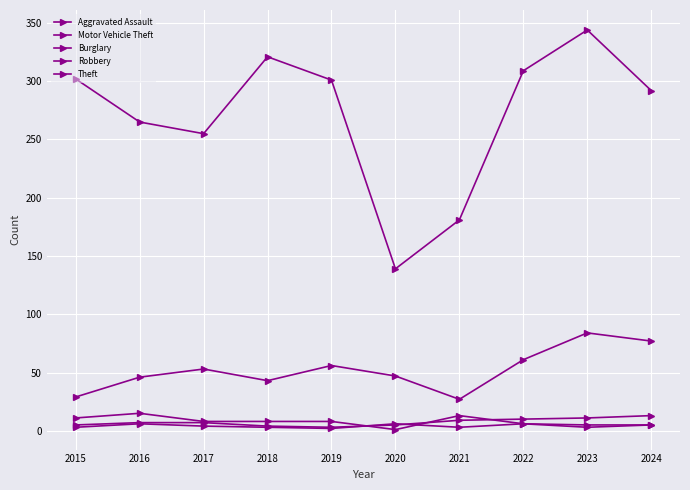

Which label corresponds to the smallest value in the chart?

2020